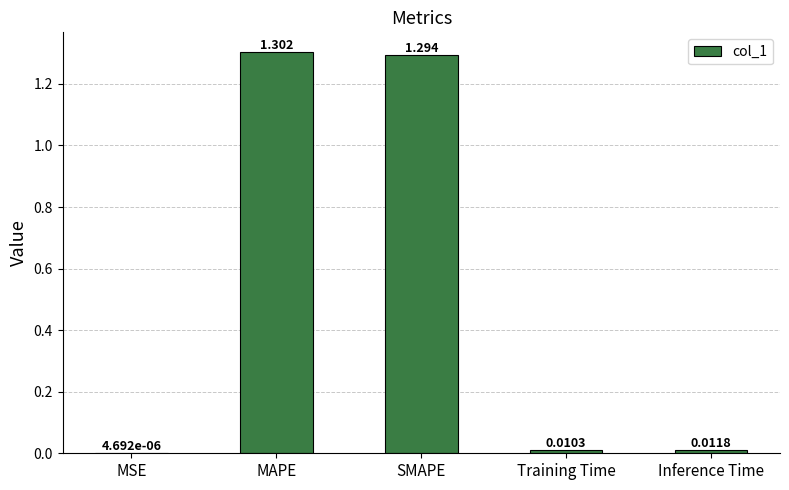

At which label is the value closest to 0?

MSE